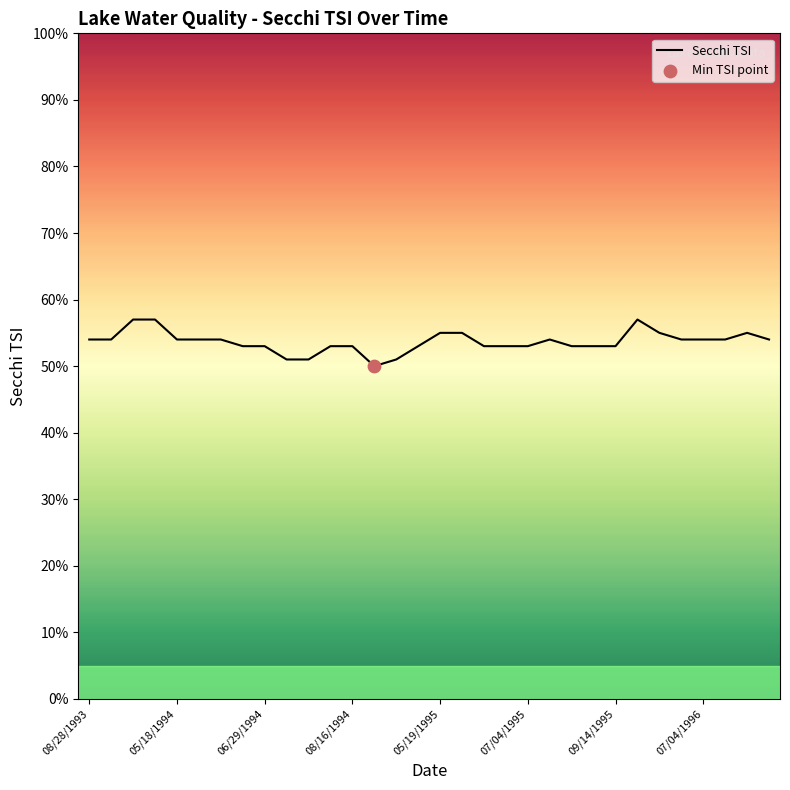

What is the minimum value shown in the chart?

50